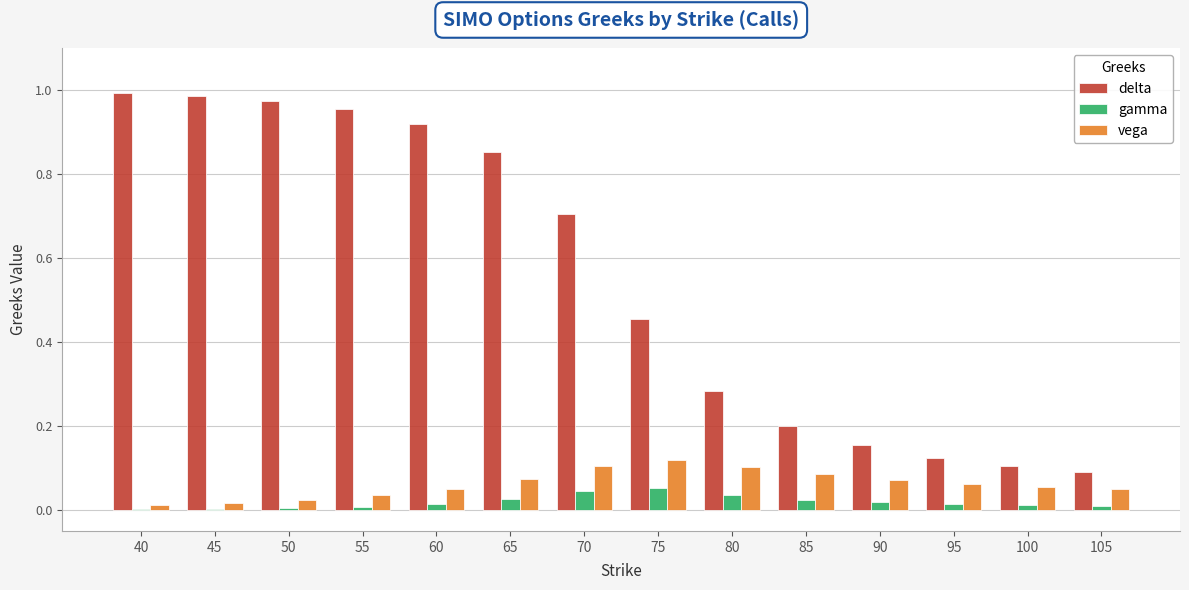

Is the value of gamma at 45 greater than the value of delta at 95?

No